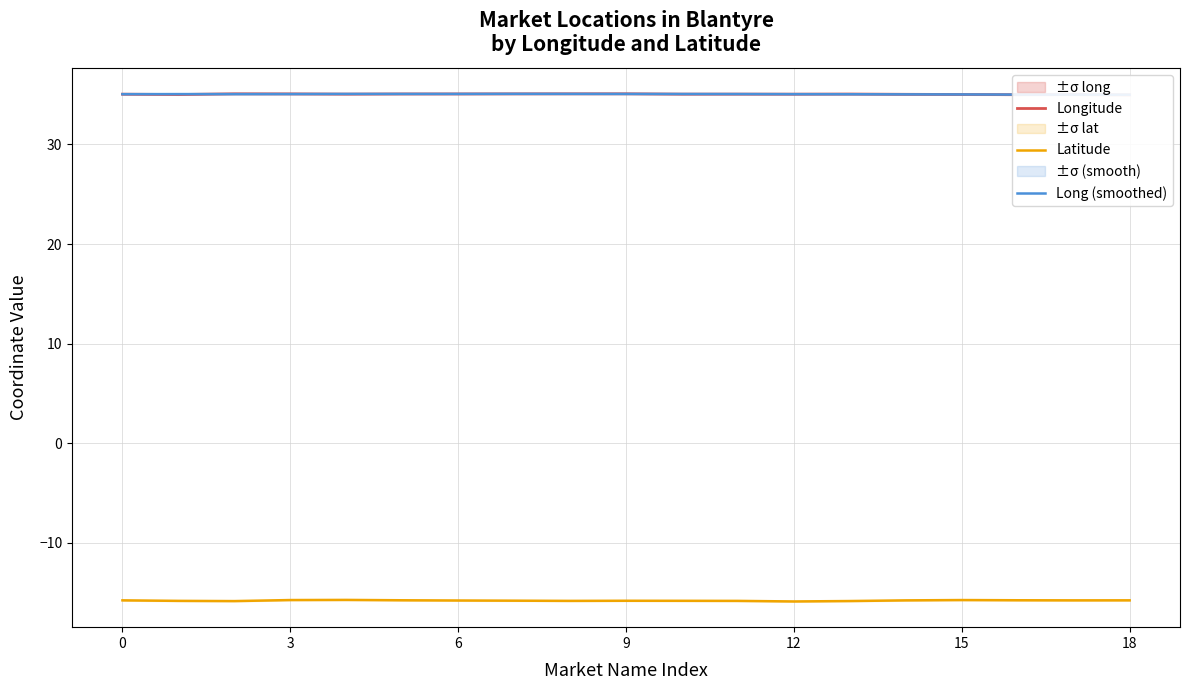

The Latitude series shows -15.7 at 3. True or false?

True